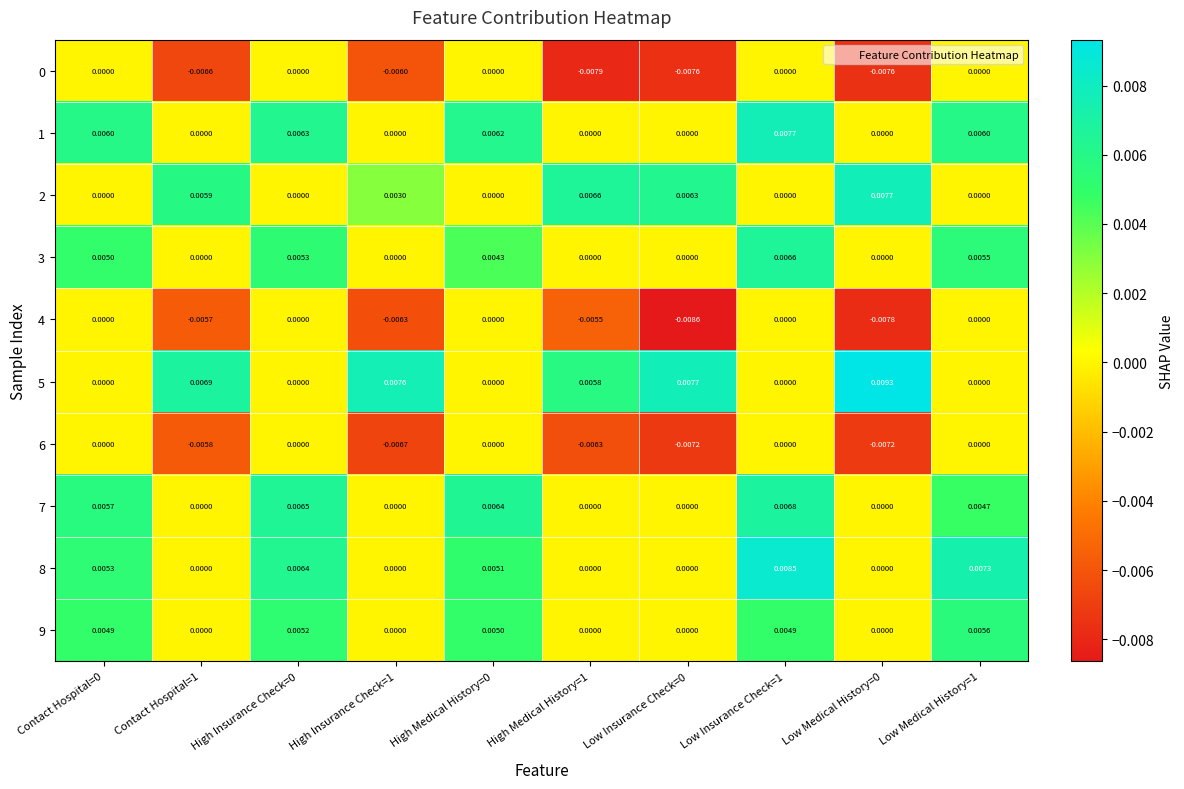

How many distinct data groups are displayed?

10